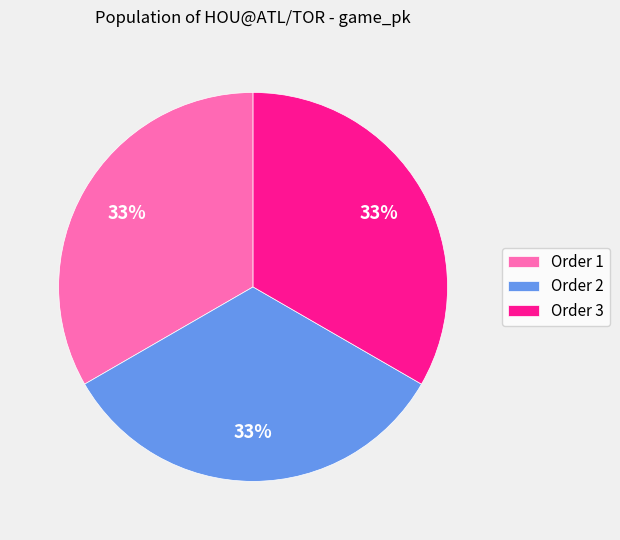

The Order 1 slice represents 33% of the pie. True or false?

True